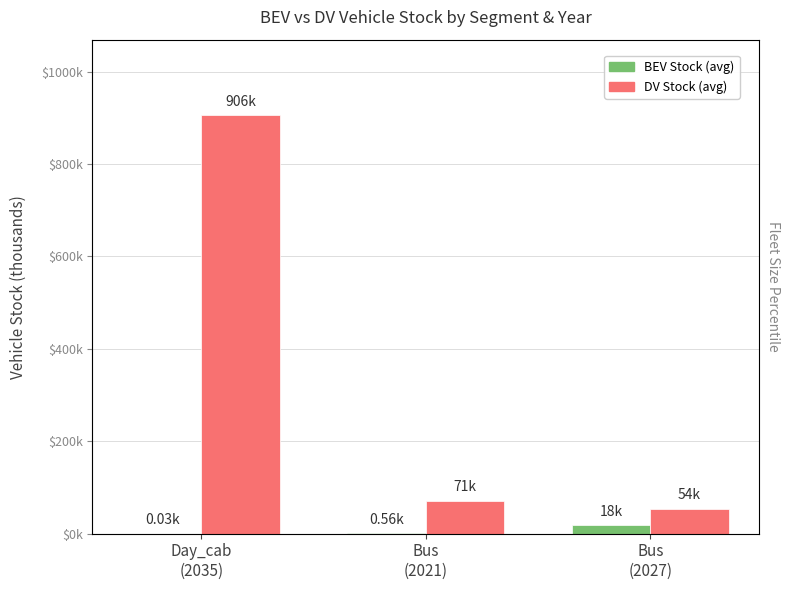

True or false: BEV Stock (avg) has a value of 0.9 at Bus
(2021).

False